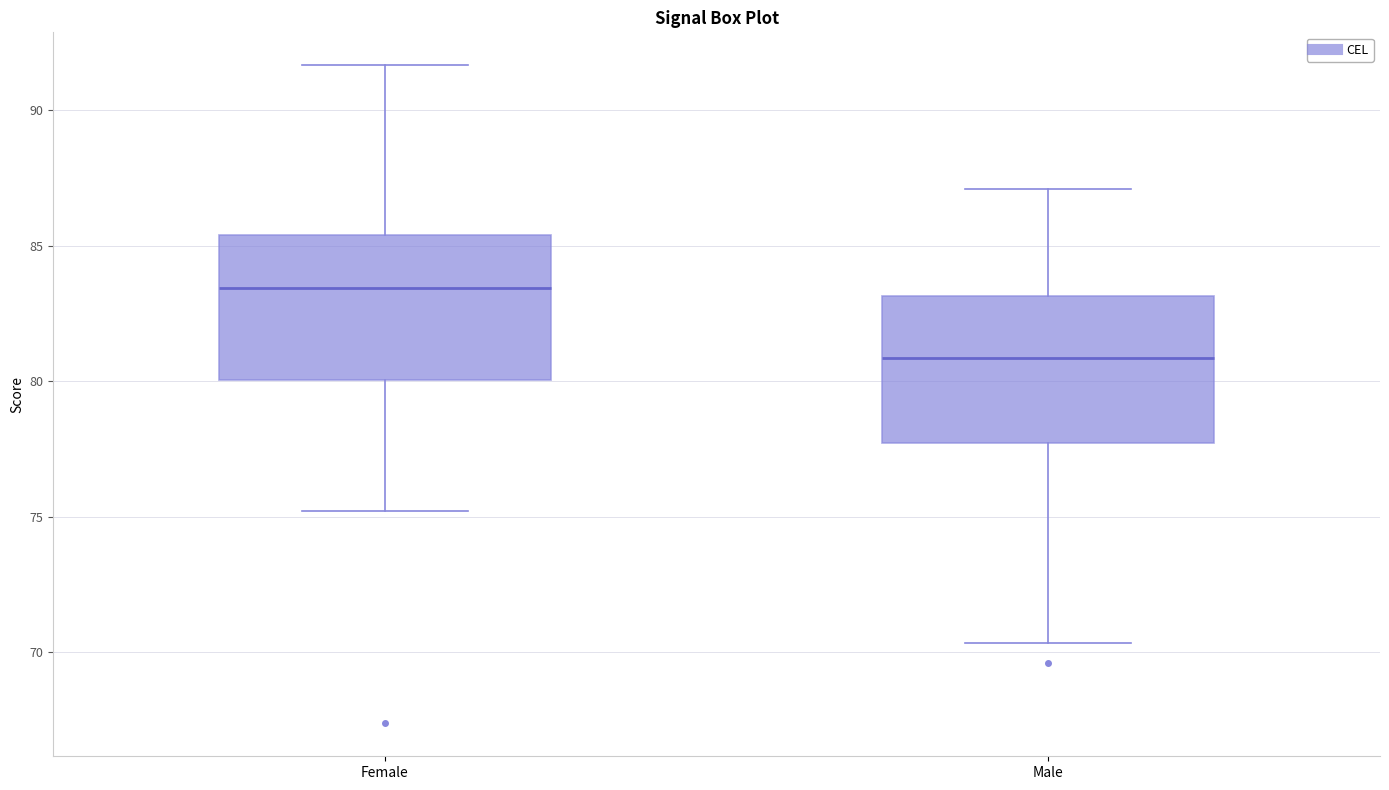

Reading left to right, read every box against the y-axis: the position of its median line, the range the box covers, and the ends of its whiskers. The values are not printed on the chart, so give them approximately, as read against the axis.

Female: median 83.5, box 80.0 to 85.5, whiskers 75.0 to 91.5
Male: median 81.0, box 77.5 to 83.0, whiskers 70.5 to 87.0